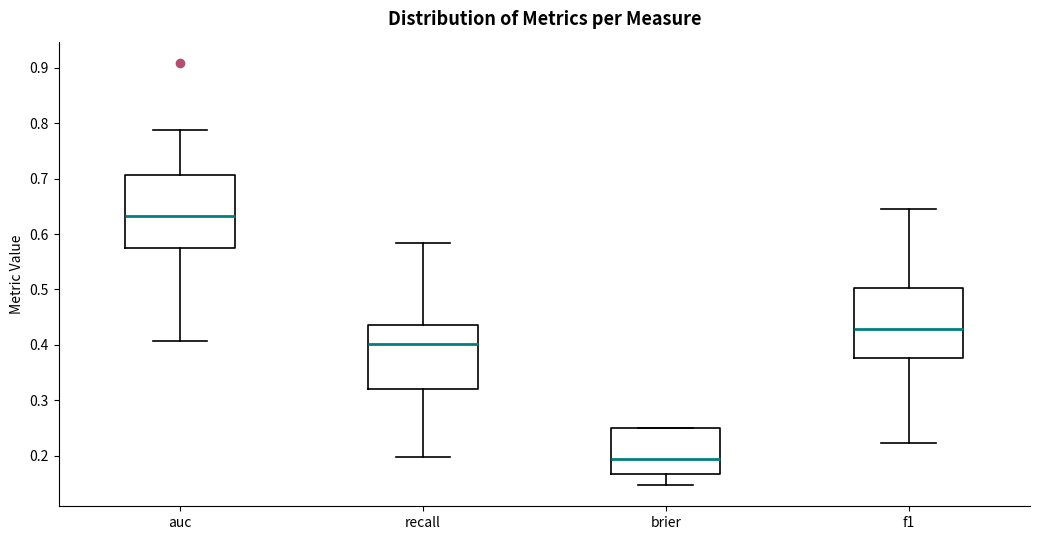

Which box's median line is the highest?

auc